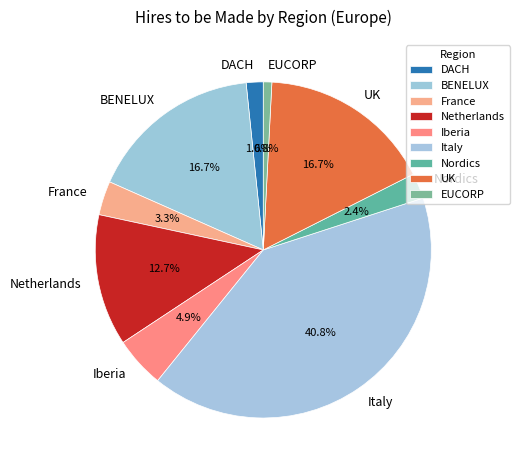

Is there any slice that represents more than half of the pie?

No